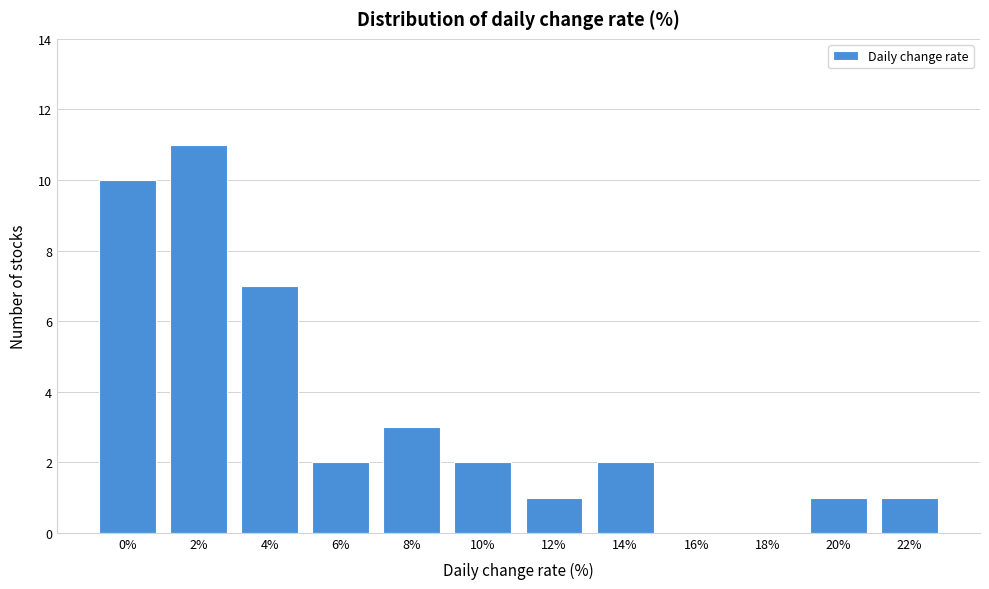

Reading left to right, extract all data points from this chart.

0%=10	2%=11	4%=7	6%=2	8%=3	10%=2	12%=1	14%=2	16%=0	18%=0	20%=1	22%=1